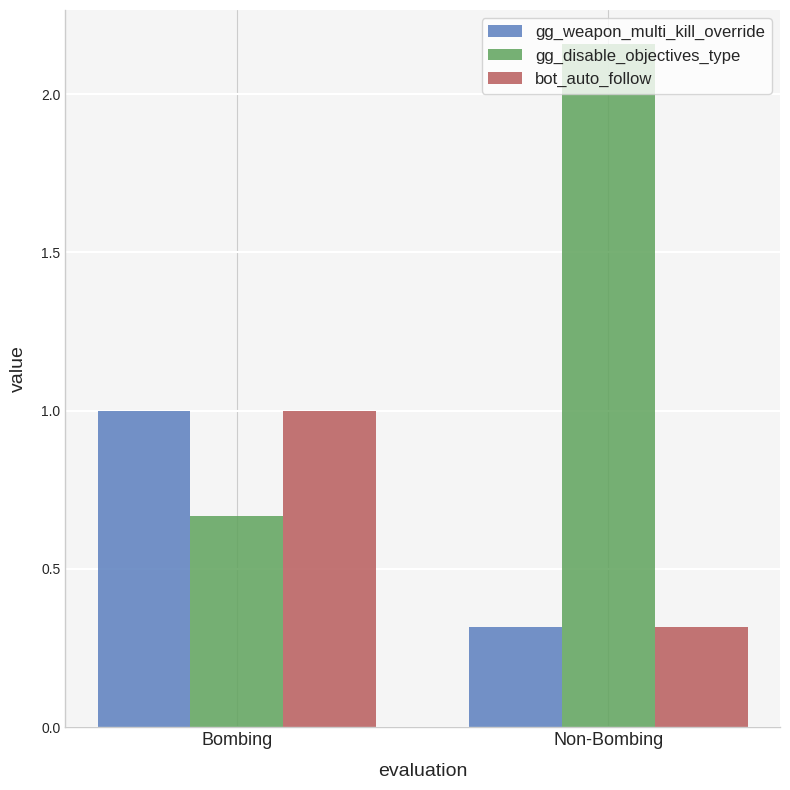

What is the minimum value shown in the chart?

0.3